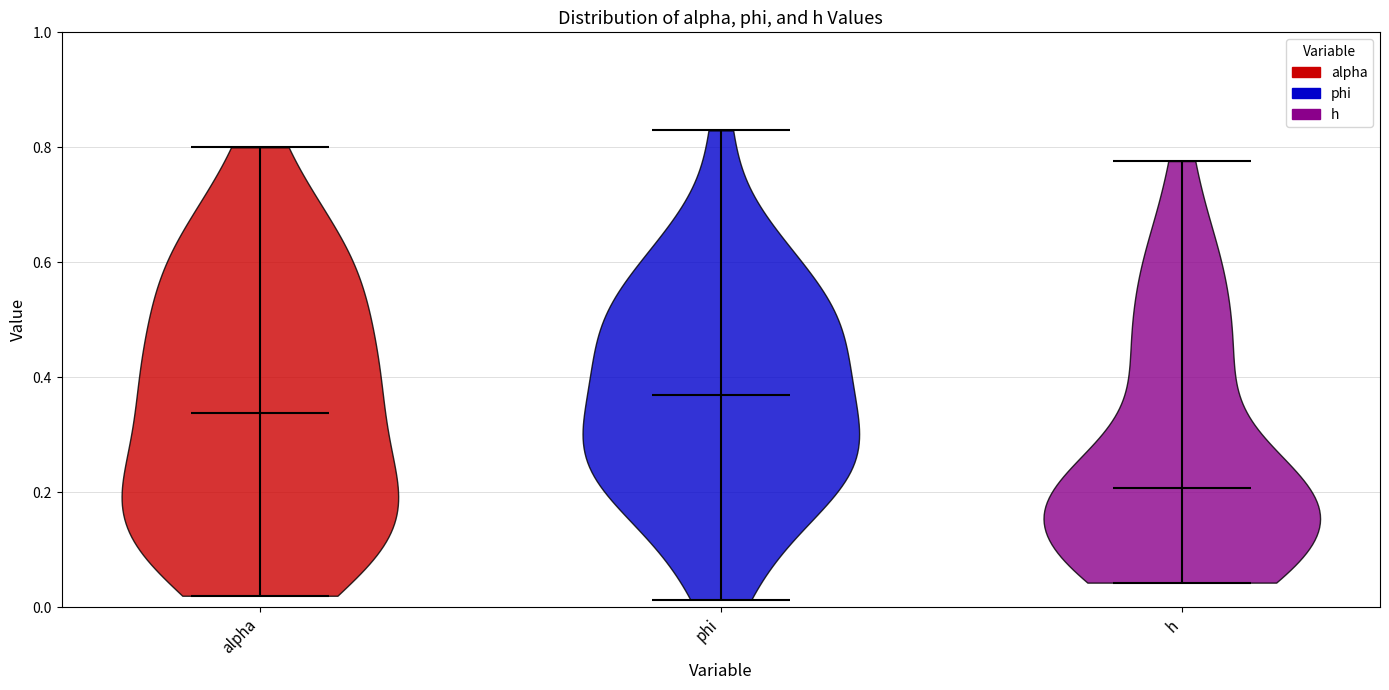

Where does the median line of the violin for phi sit on the y-axis? The values are not printed on the chart, so give them approximately, as read against the axis.

0.36